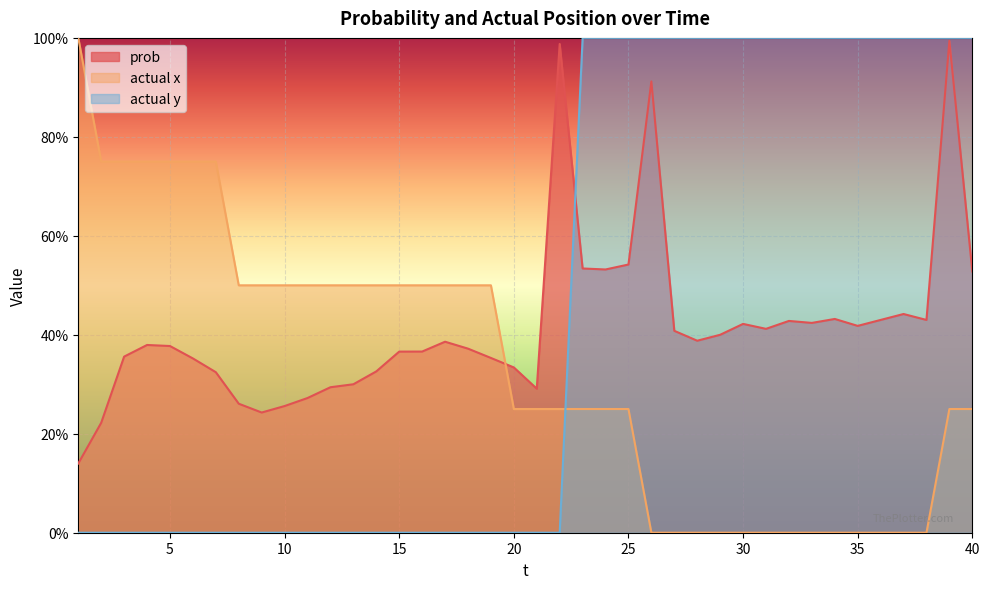

What is the greatest value displayed?

1.0